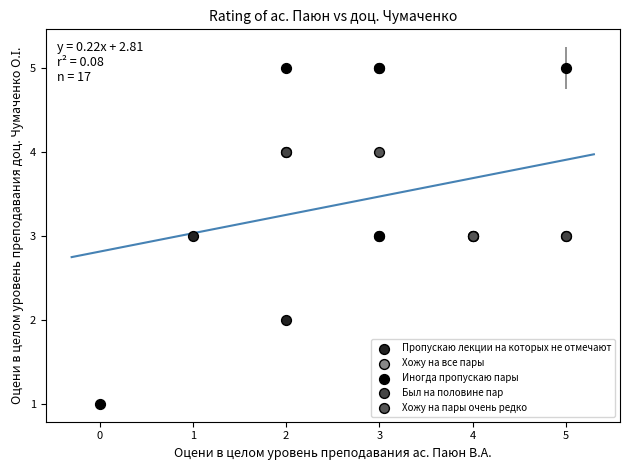

What are all the series names shown in the legend?

Пропускаю лекции на которых не отмечают, Хожу на все пары, Иногда пропускаю пары, Был на половине пар, Хожу на пары очень редко